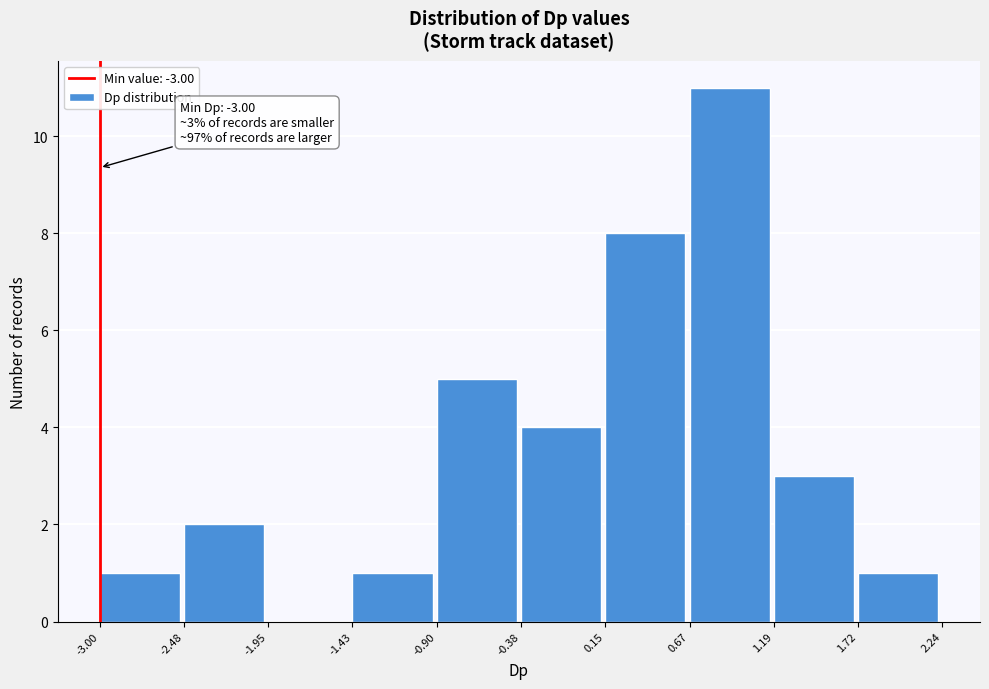

Which range on the x-axis has the tallest bar?

0.67 to 1.19